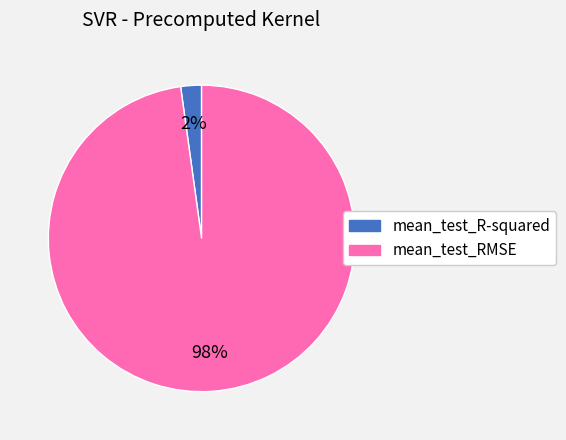

Which category has the smallest portion of the pie?

mean_test_R-squared